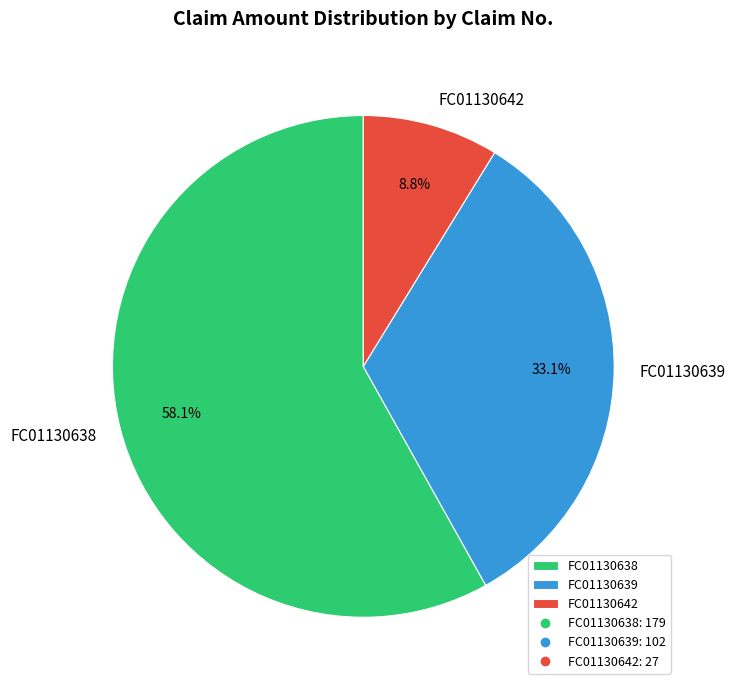

To the nearest percent, what portion does FC01130642 represent?

9%